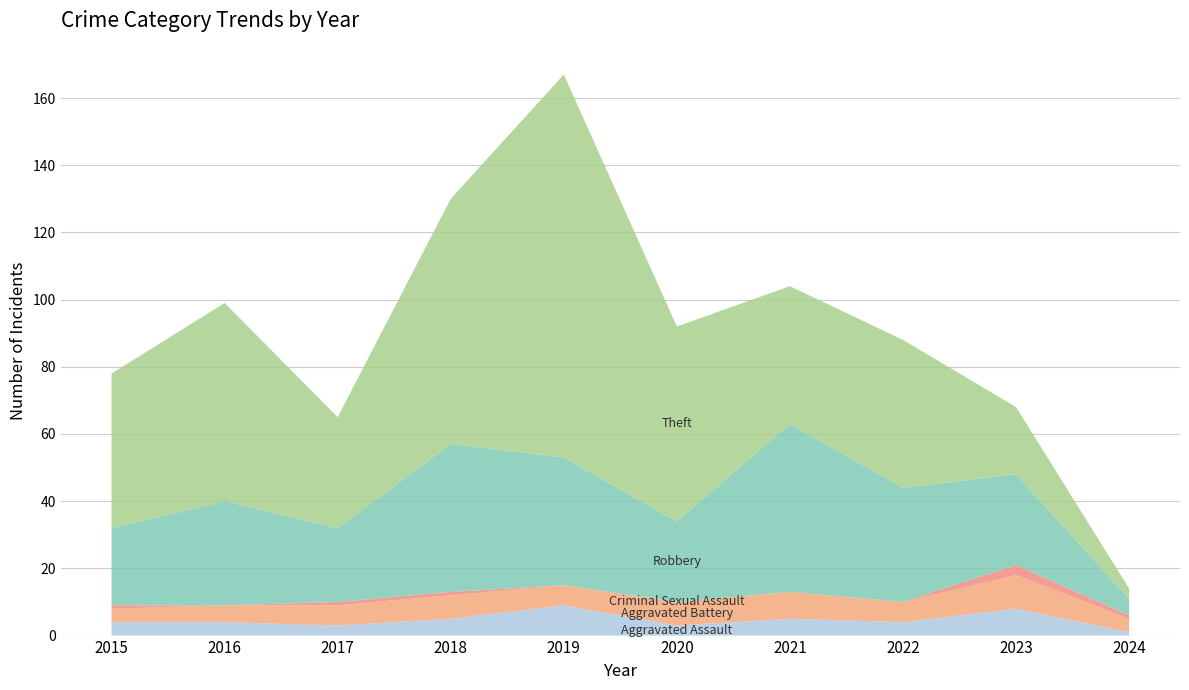

Reading left to right, list all the values displayed in this chart.

Aggravated Assault: 4	4	3	5	9	3	5	4	8	1
Aggravated Battery: 4	5	6	7	6	7	8	6	10	4
Criminal Sexual Assault: 1	0	1	1	0	0	0	0	3	1
Robbery: 23	31	22	44	38	24	50	34	27	5
Theft: 46	59	33	73	114	58	41	44	20	3